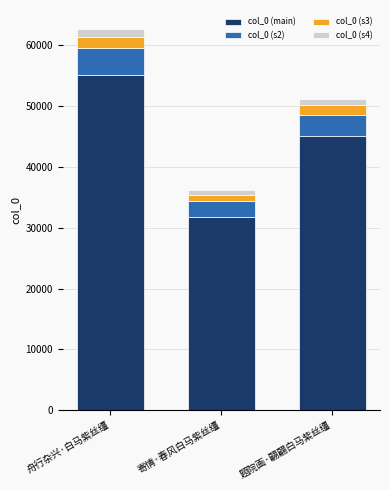

At which category is the sum across all series the highest?

舟行杂兴·白马紫丝缰